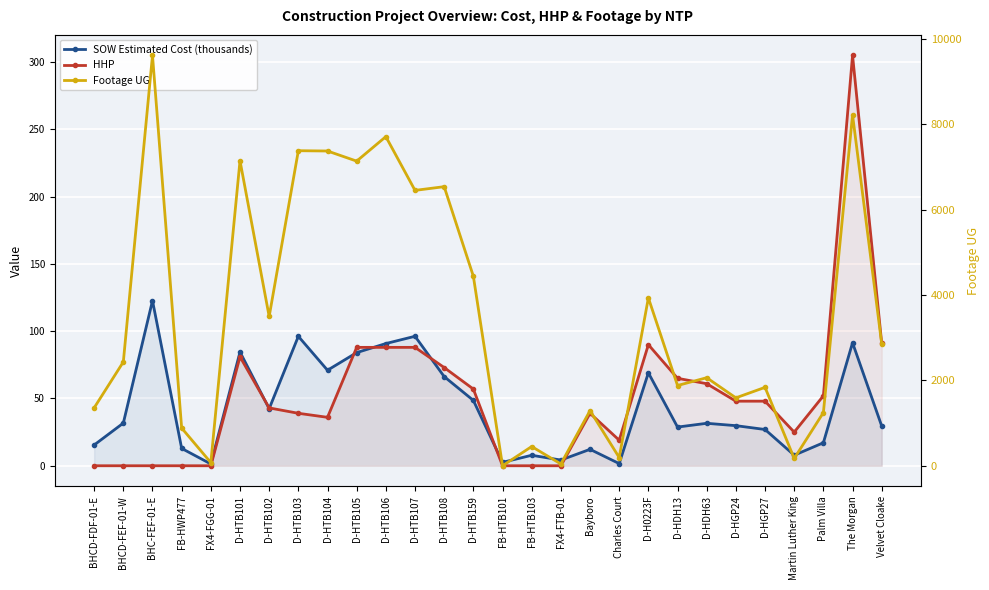

True or false: Footage UG and HHP intersect in this chart.

False